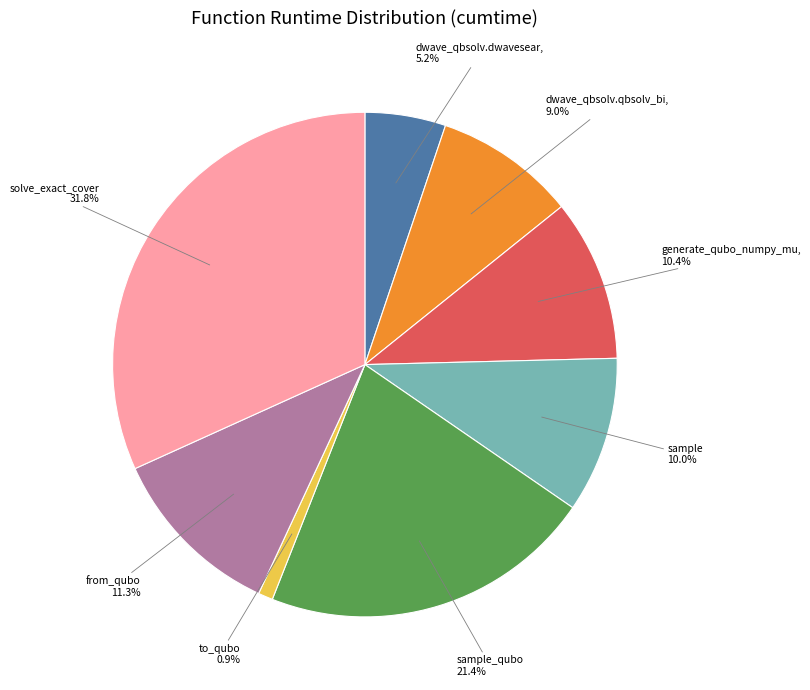

How many slices are in this pie chart?

8